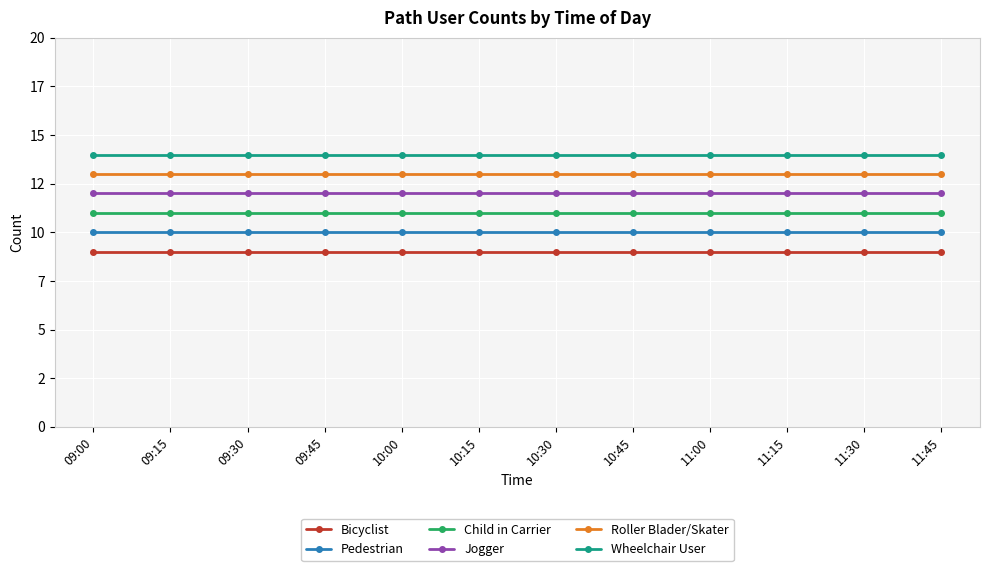

Does the chart have visible grid lines?

Yes